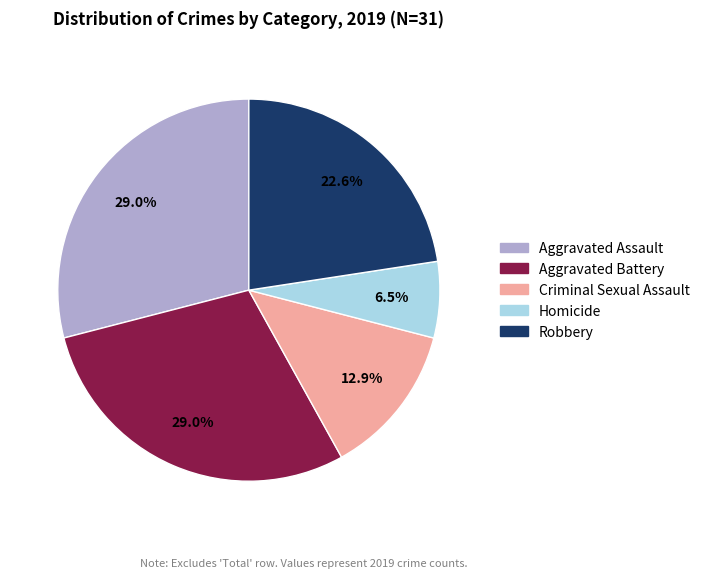

What percentage is NOT represented by Robbery?

77.4%